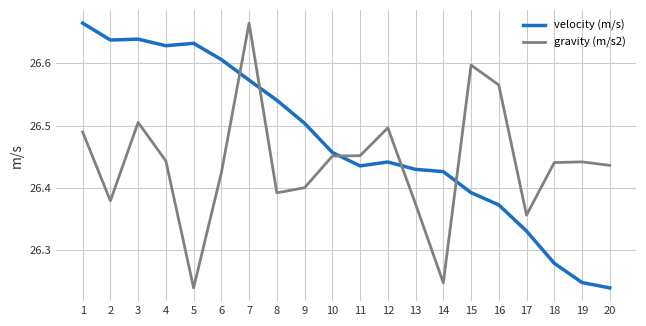

Which series changed the most between 7 and 20?

velocity (m/s)